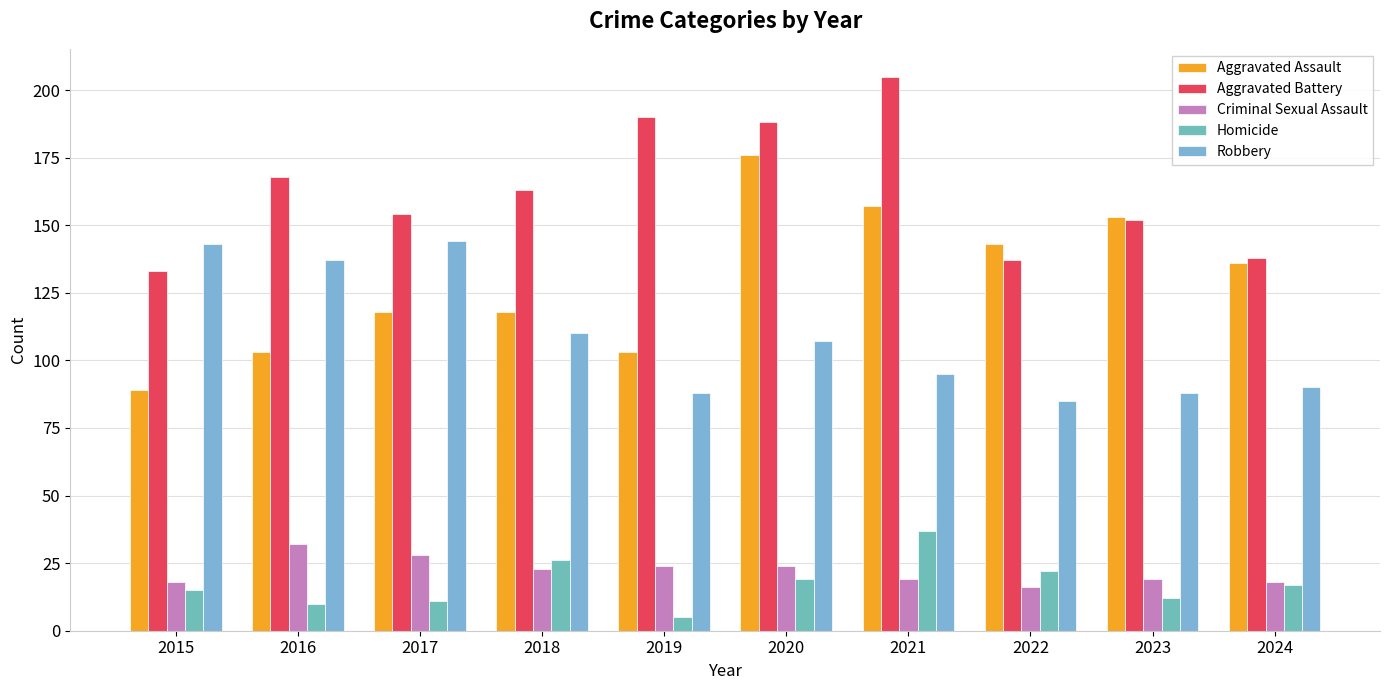

Which series has the largest range (max minus min)?

Aggravated Assault